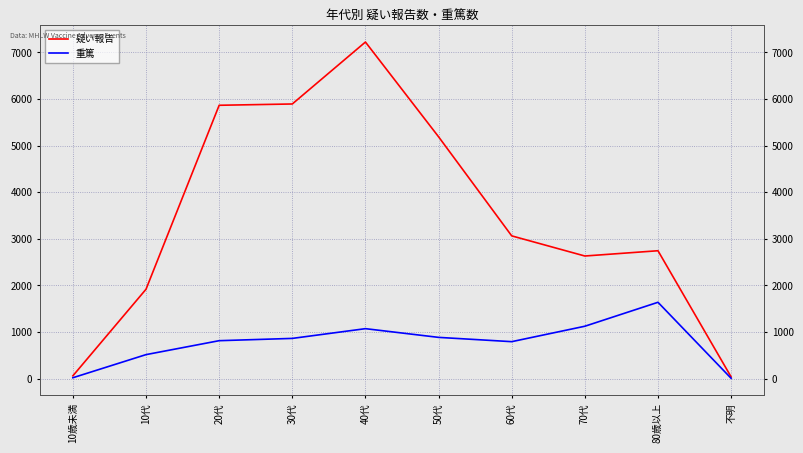

Where does the 疑い報告 series first go above 3062?

20代